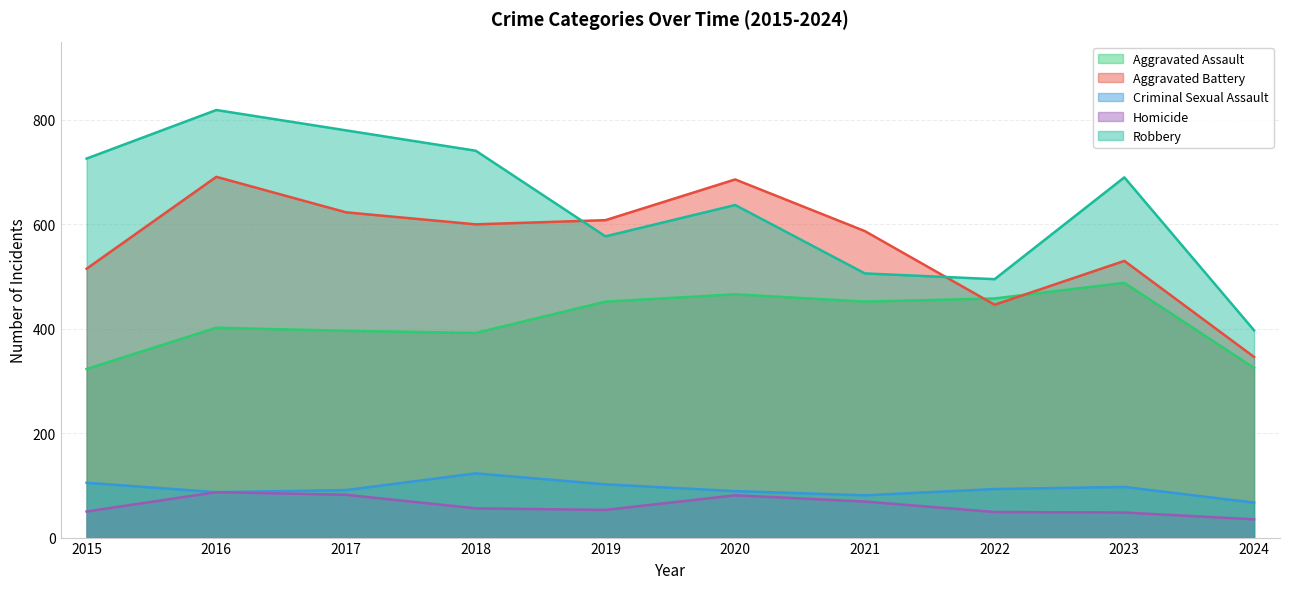

Reading left to right, what are all the values shown in this chart?

Aggravated Assault: 323	402	396	392	452	466	452	458	488	325
Aggravated Battery: 515	691	623	600	608	686	587	446	530	346
Criminal Sexual Assault: 105	87	91	123	102	89	81	93	97	67
Homicide: 50	87	82	56	53	81	69	49	48	35
Robbery: 726	819	780	741	577	637	506	495	690	397